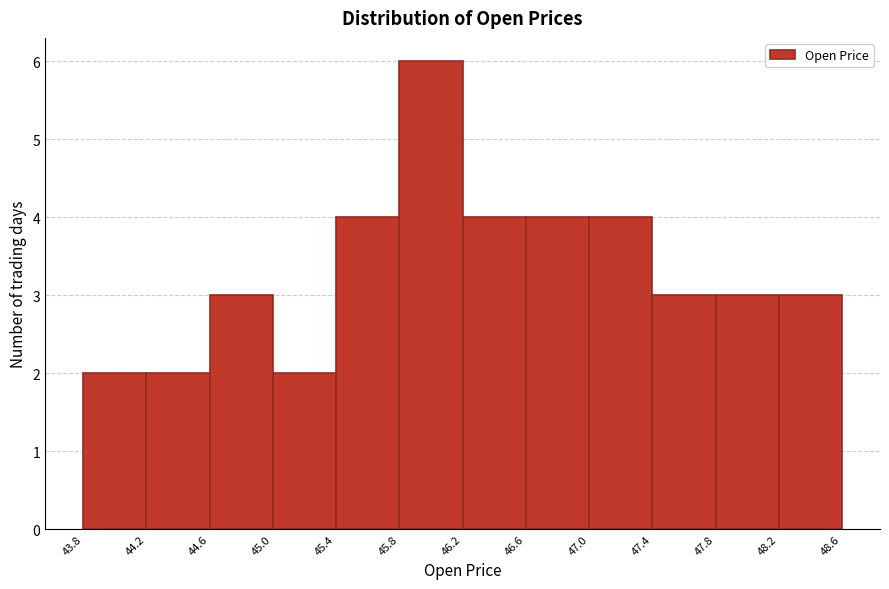

What is the height of the bar covering 45.0 to 45.4 on the x-axis? The values are not printed on the chart, so give them approximately, as read against the axis.

2